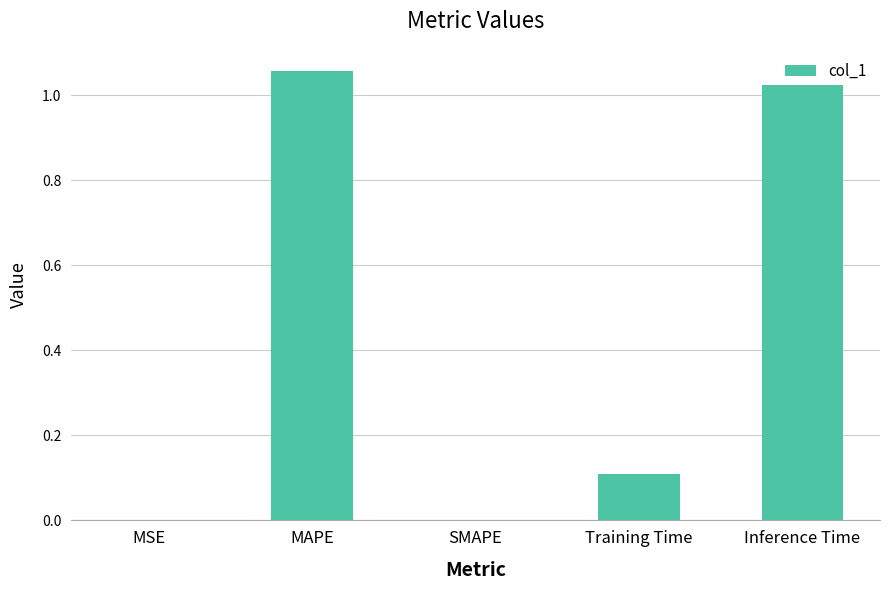

What is the change in value from MSE to MAPE?

+1.1